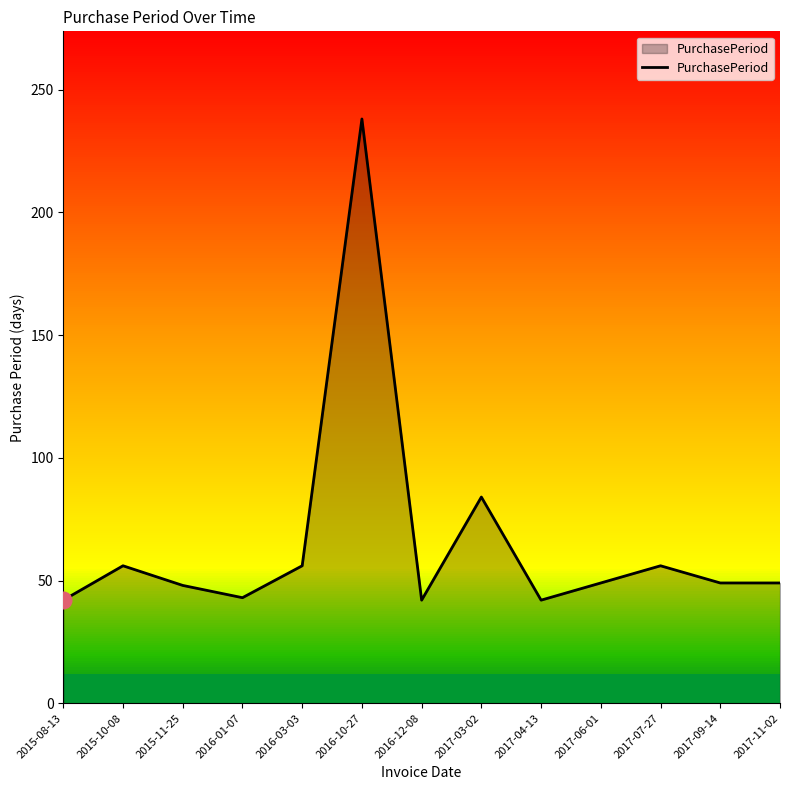

Is it true that the value at 2017-06-01 is 49?

True